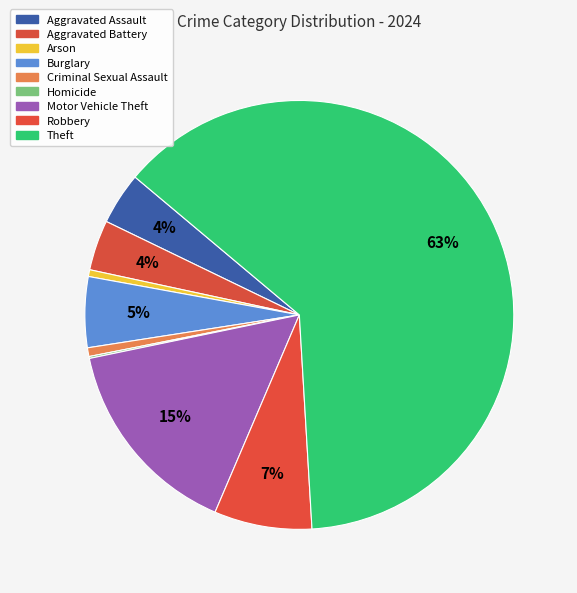

Is Theft the majority of the pie?

Yes